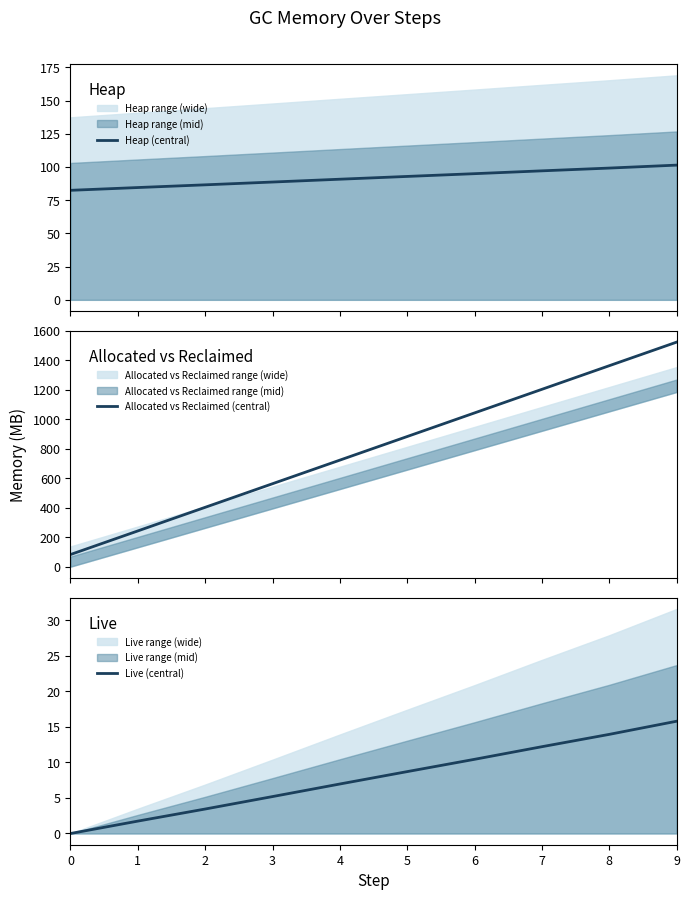

Reading right to left, what are all the values shown in this chart?

Heap (central): 101.4	99.2	97.1	95.0	92.9	90.8	88.7	86.6	84.5	82.4
Allocated vs Reclaimed (central): 1524.2	1364.1	1203.9	1043.7	883.5	723.3	563.1	402.9	242.6	82.4
Live (central): 15.8	14.0	12.2	10.4	8.7	7.0	5.2	3.4	1.7	0.0